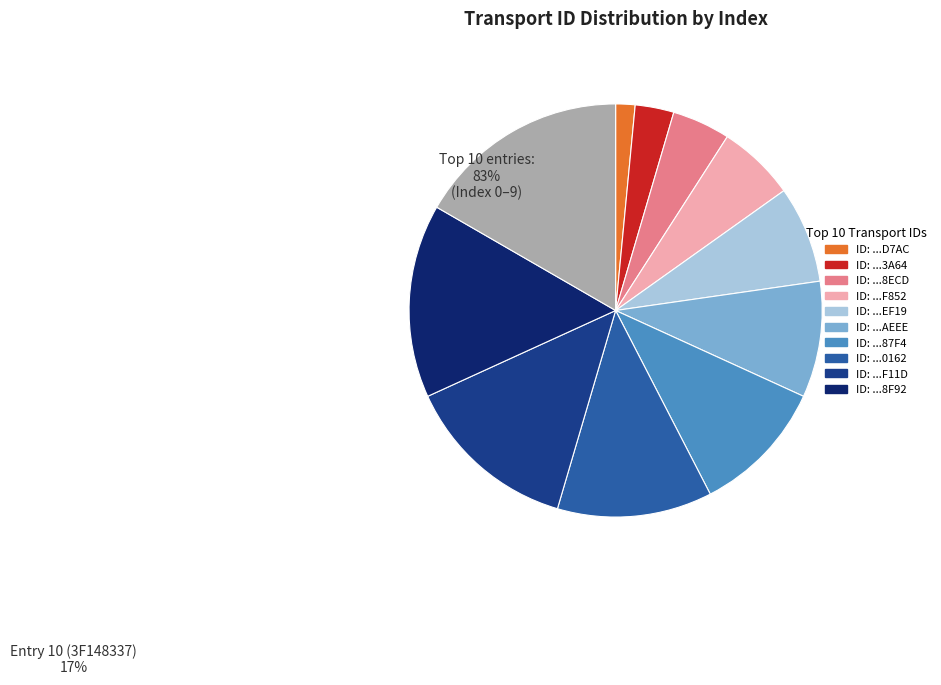

Count the number of slices in the pie.

11